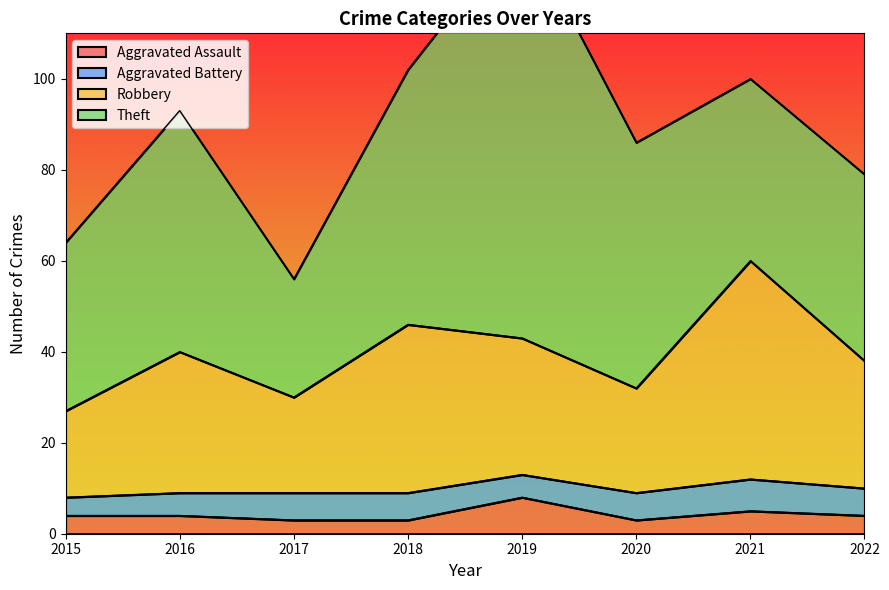

True or false: Aggravated Assault has a value of 3 at 2017.

True